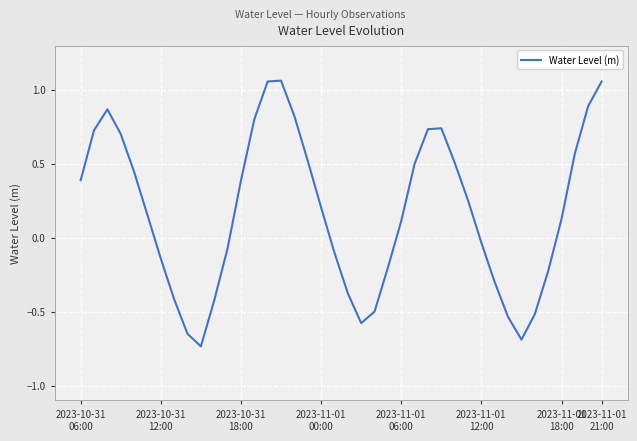

How many positive values are there?

23